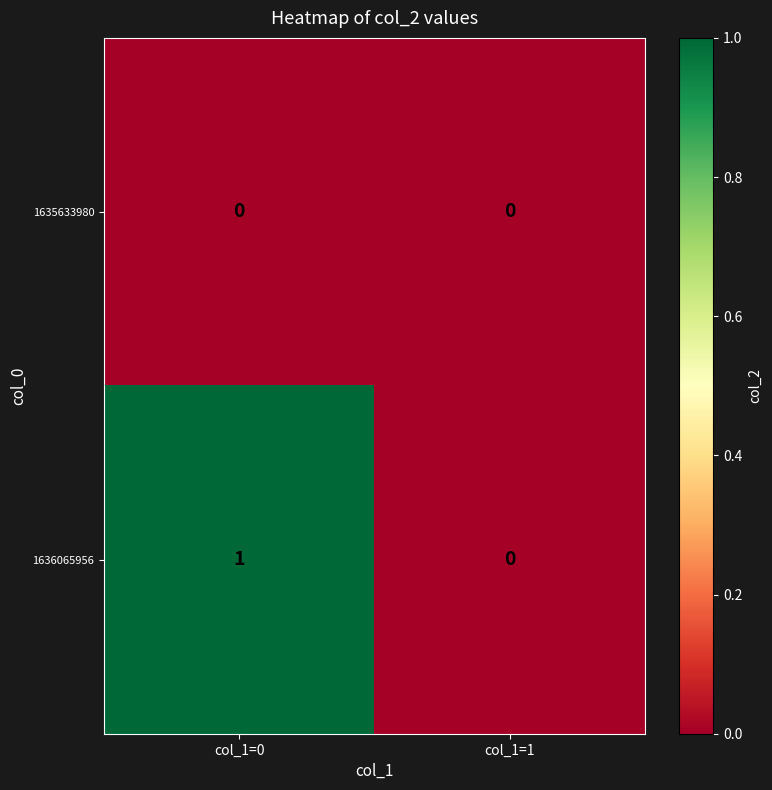

The value of 1635633980 at col_1=1 is 0. True or false?

True